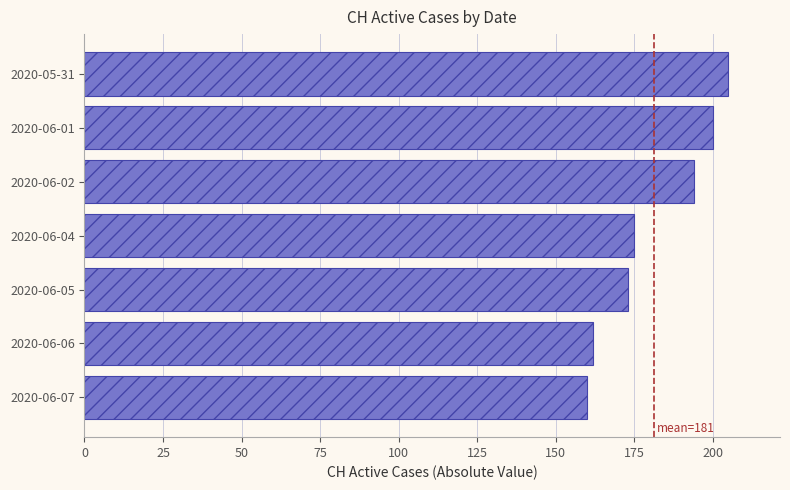

At which label is the value closest to 182?

2020-06-04